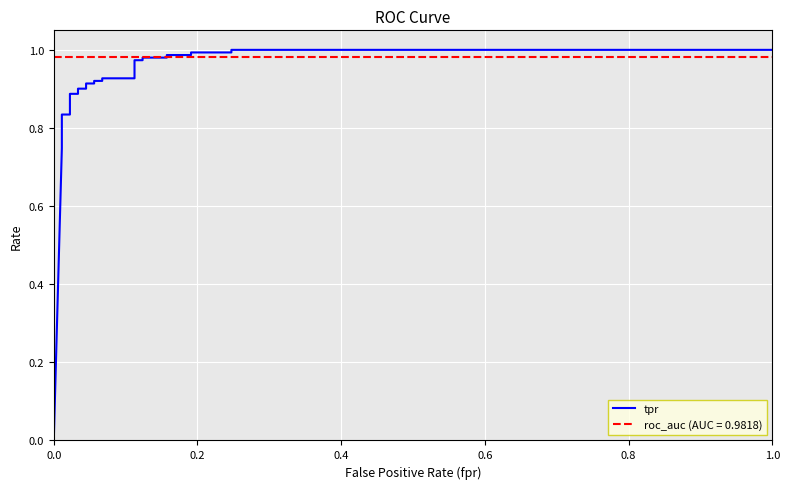

How many categories are shown in the chart?

27